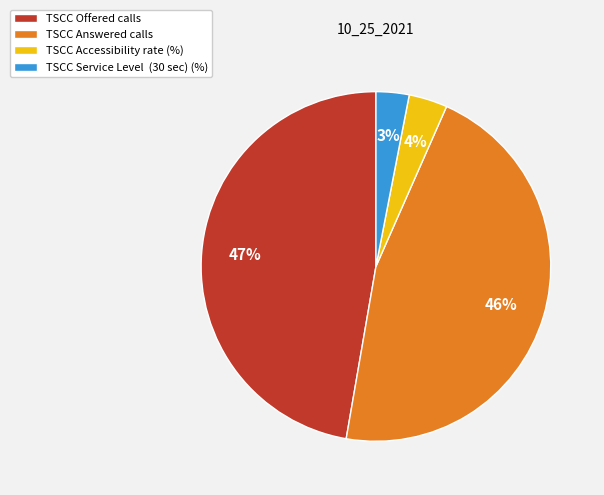

Which category has the smallest portion of the pie?

TSCC Service Level (30 sec) (%)